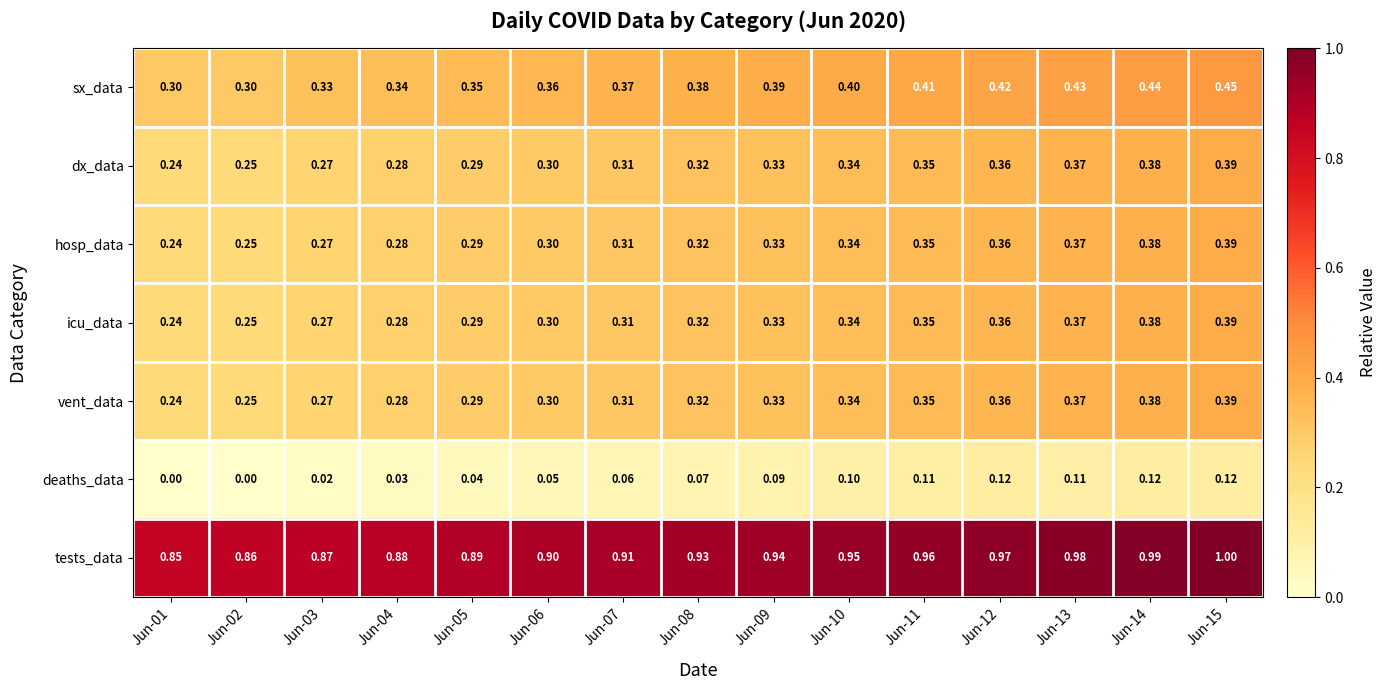

What is the spread (max minus min) of values at Jun-02?

0.9